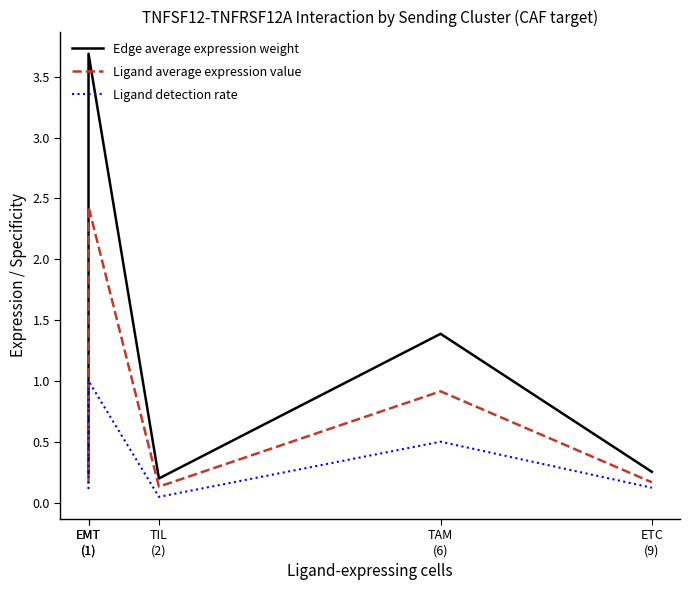

At TIL
(2), list the series in order from smallest to largest.

Ligand detection rate, Ligand average expression value, Edge average expression weight